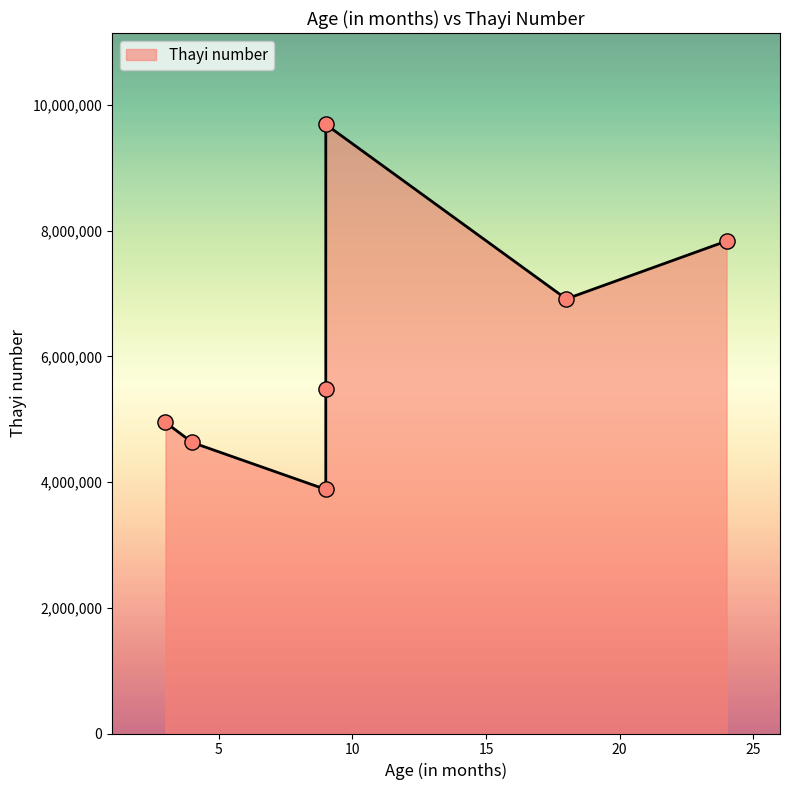

Which has a higher value, 9 or 24?

9